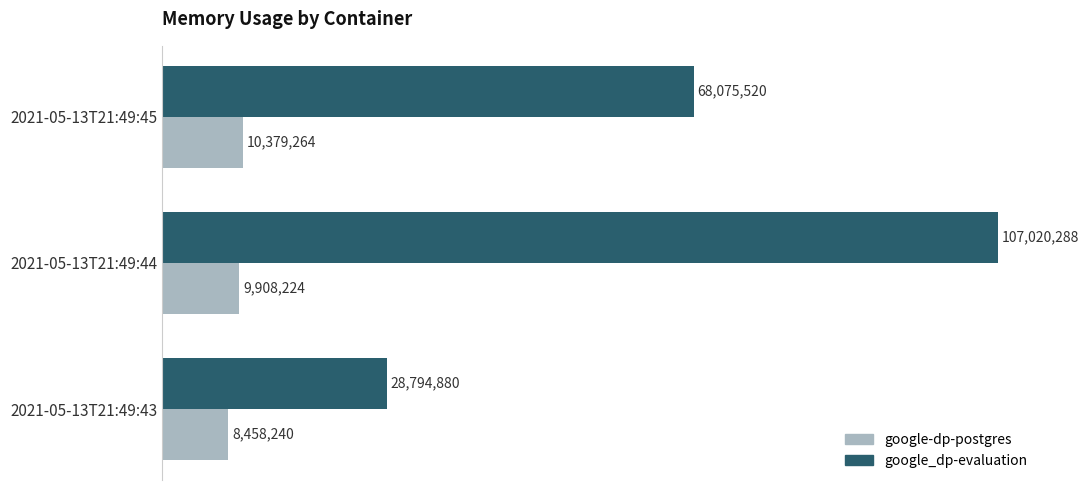

At which category does the chart reach its peak across all series?

2021-05-13T21:49:44